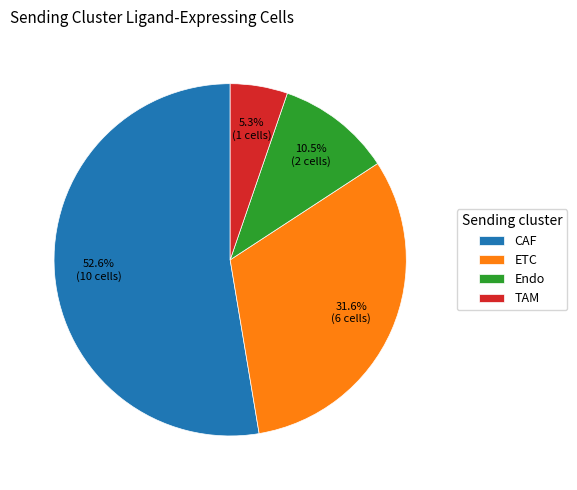

True or false: ETC accounts for 45% of the total.

False